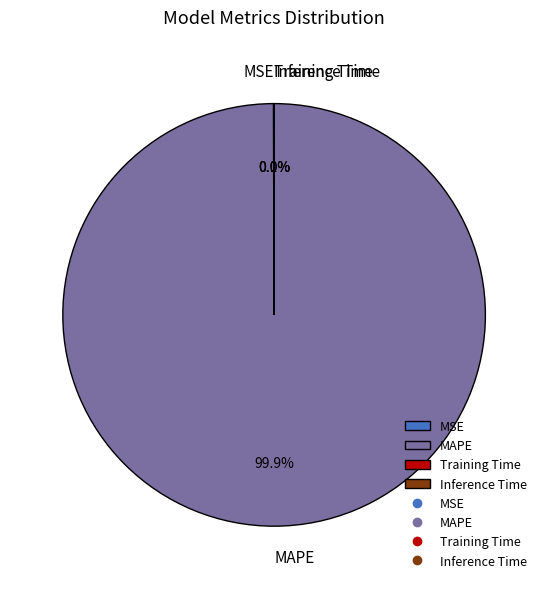

How much of the chart is everything except MAPE?

0.1%